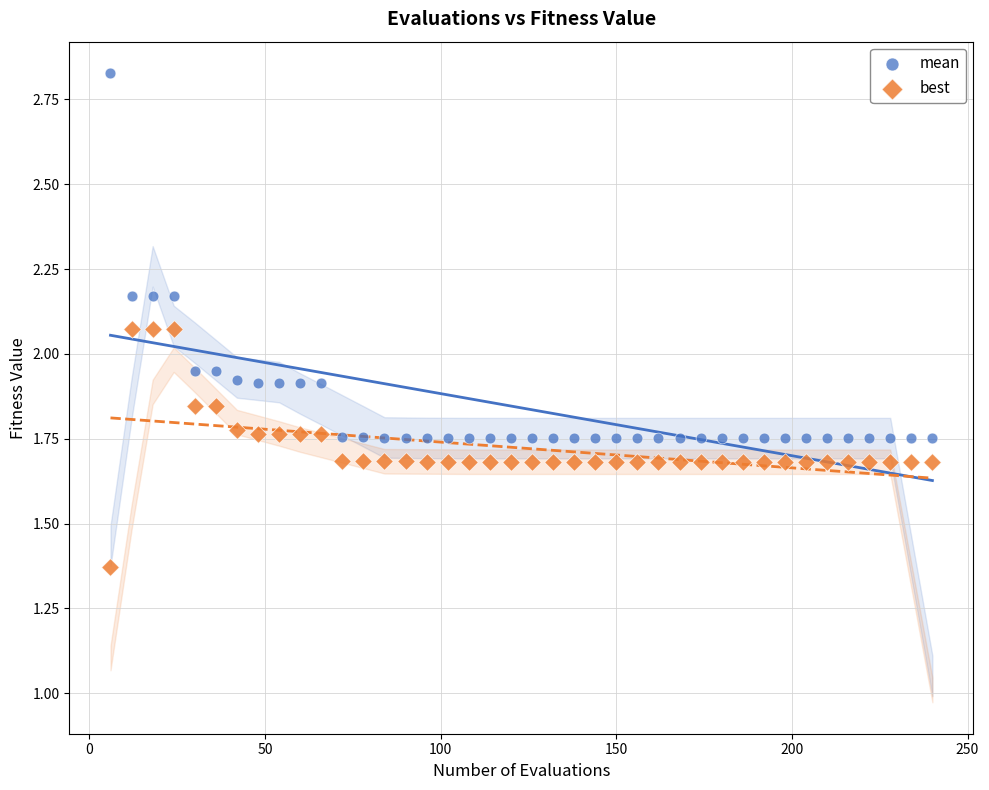

Which series reaches the maximum Y coordinate?

mean